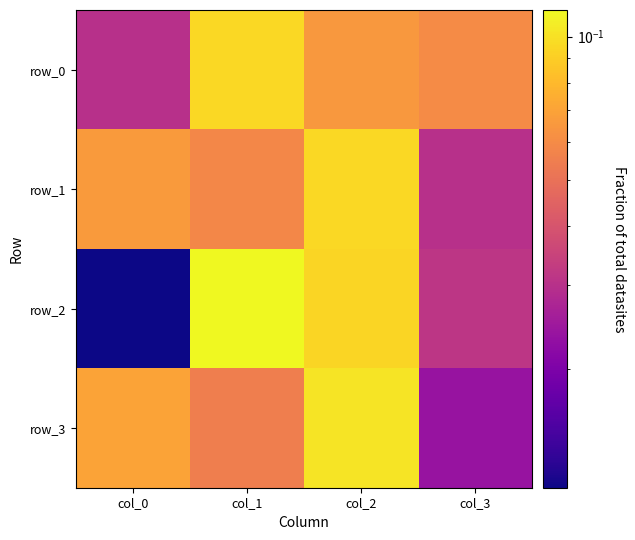

At which category does the chart reach its peak across all series?

col_1